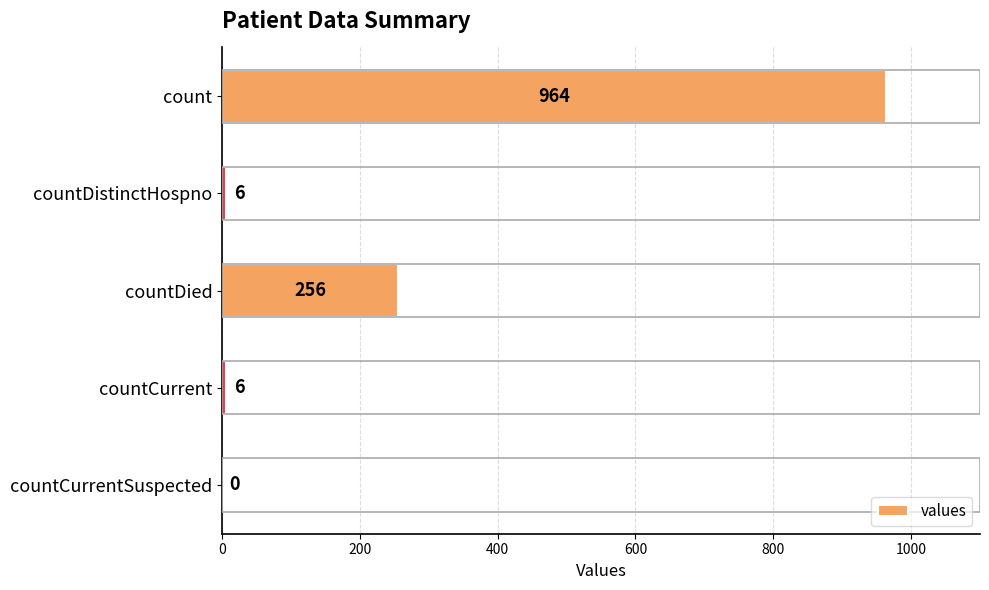

How many distinct data groups are displayed?

1